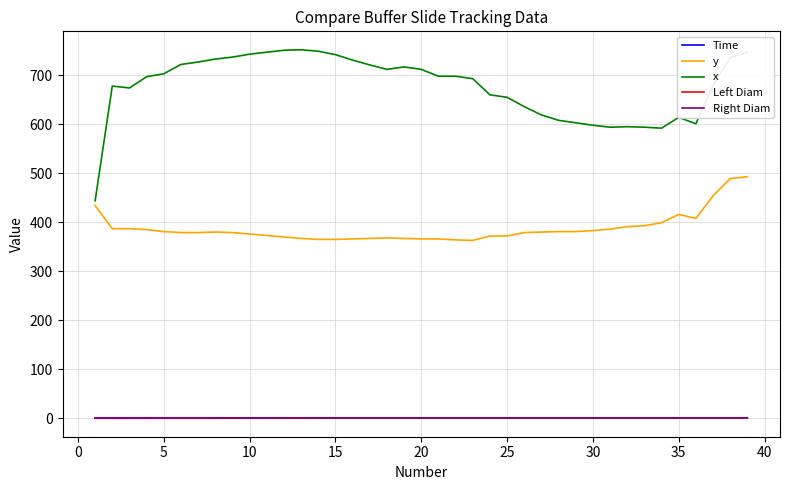

Does the chart have visible grid lines?

Yes